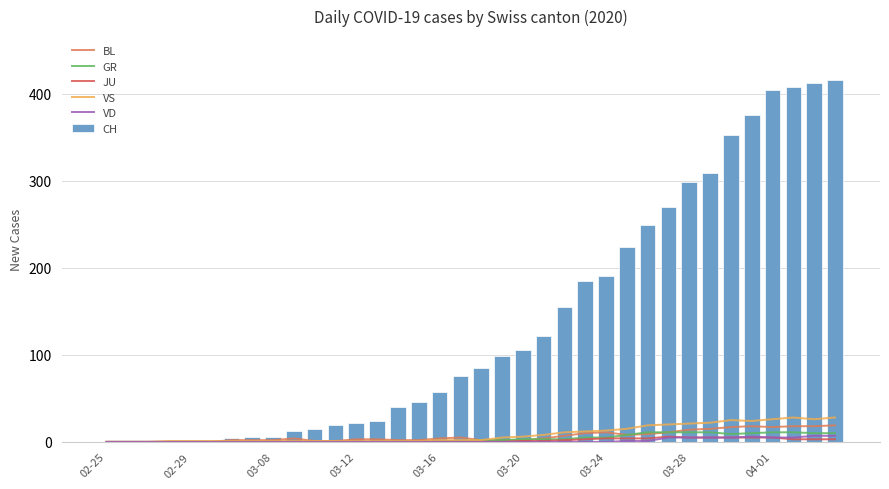

What is the highest value of the BL series?

19